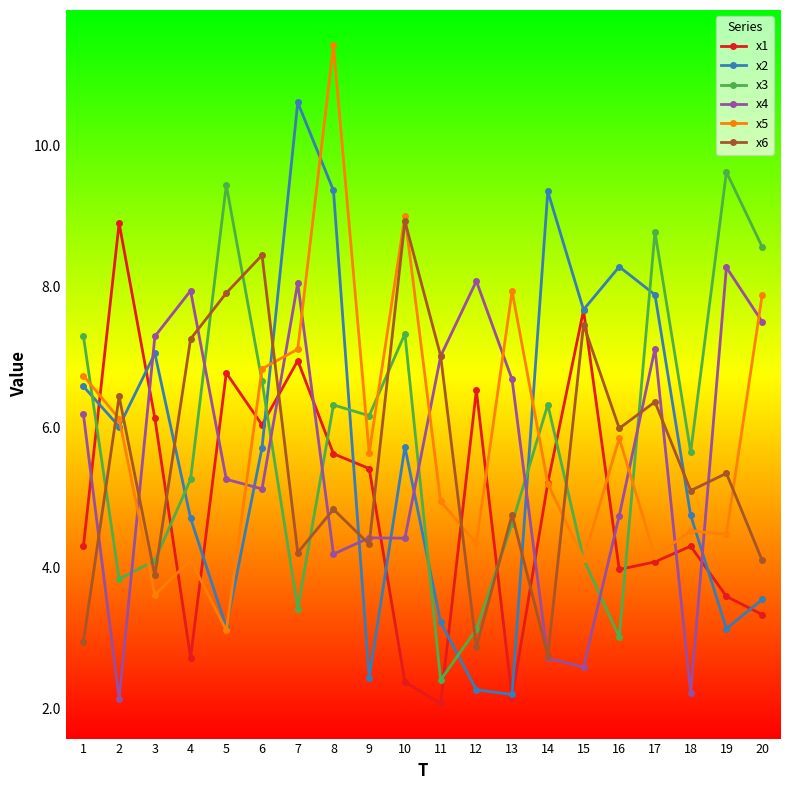

Rank the series at 4 from lowest to highest value.

x1, x5, x2, x3, x6, x4